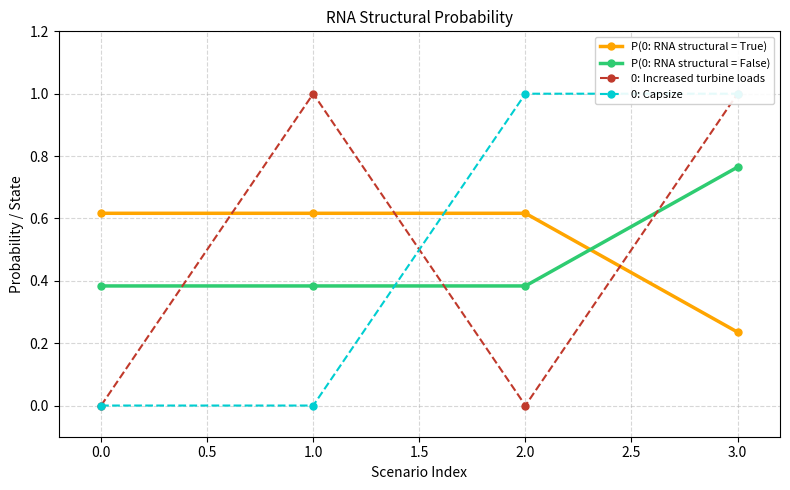

How many intersections are there between P(0: RNA structural = True) and 0: Increased turbine loads?

3